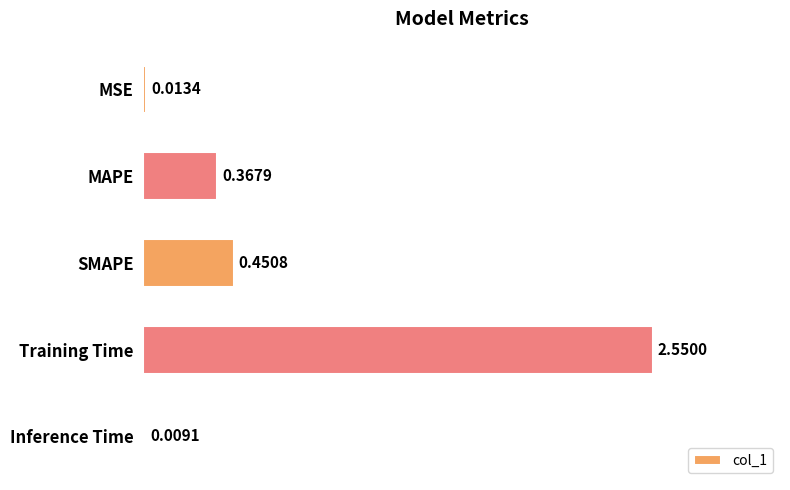

Which label corresponds to the largest value in the chart?

Training Time